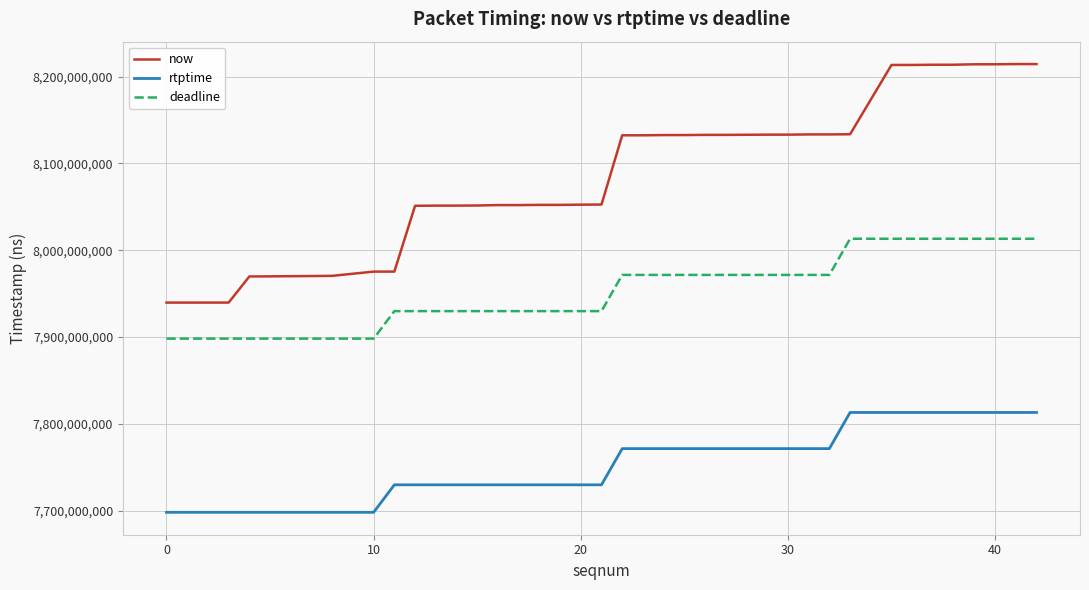

What is the lowest value of the now series?

7939680000